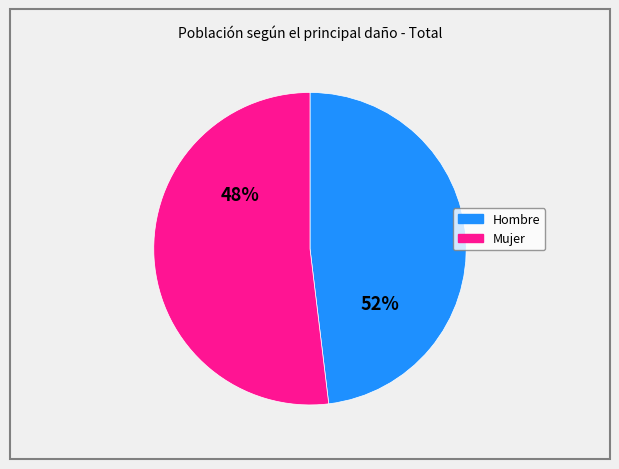

Is there any slice that represents more than half of the pie?

Yes